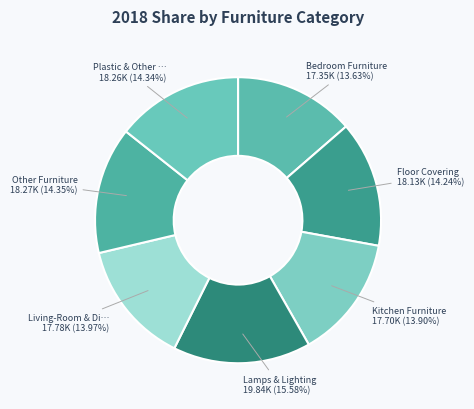

To the nearest percent, what is the difference between the largest and smallest slice percentages?

2%